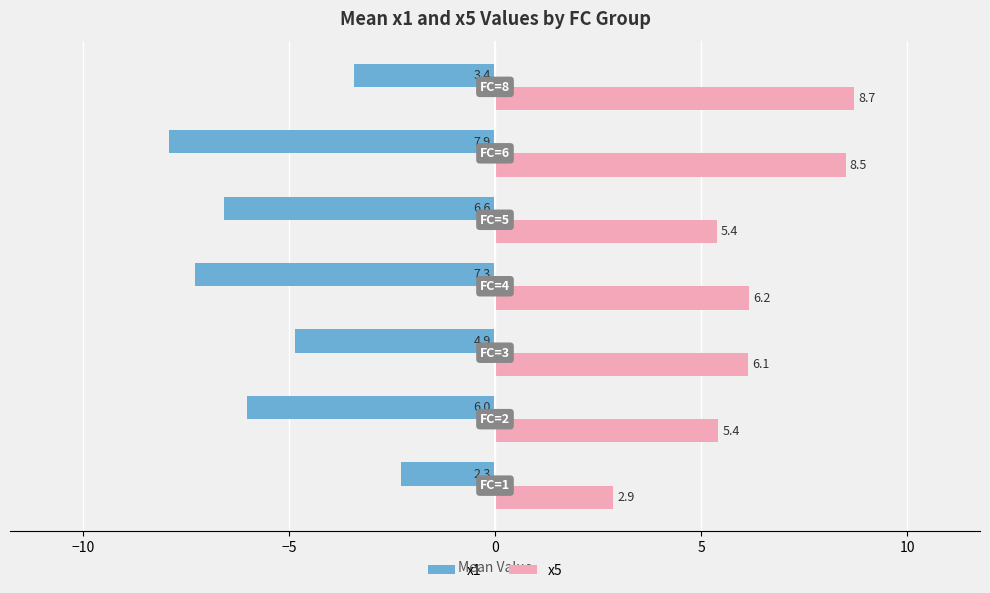

Which series has the largest total across all categories?

x5